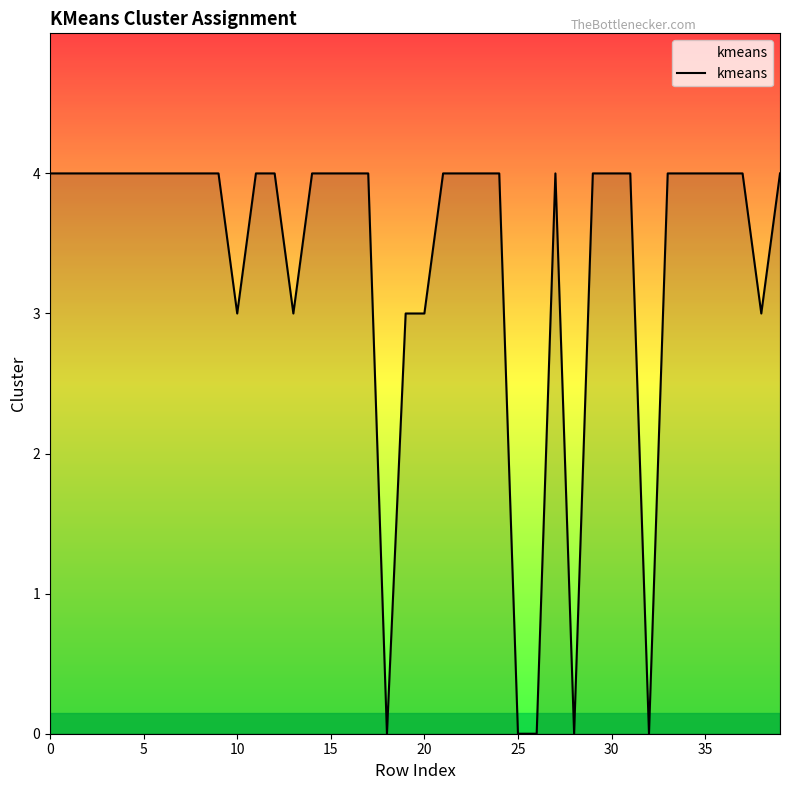

What is the difference between the maximum and minimum values?

4